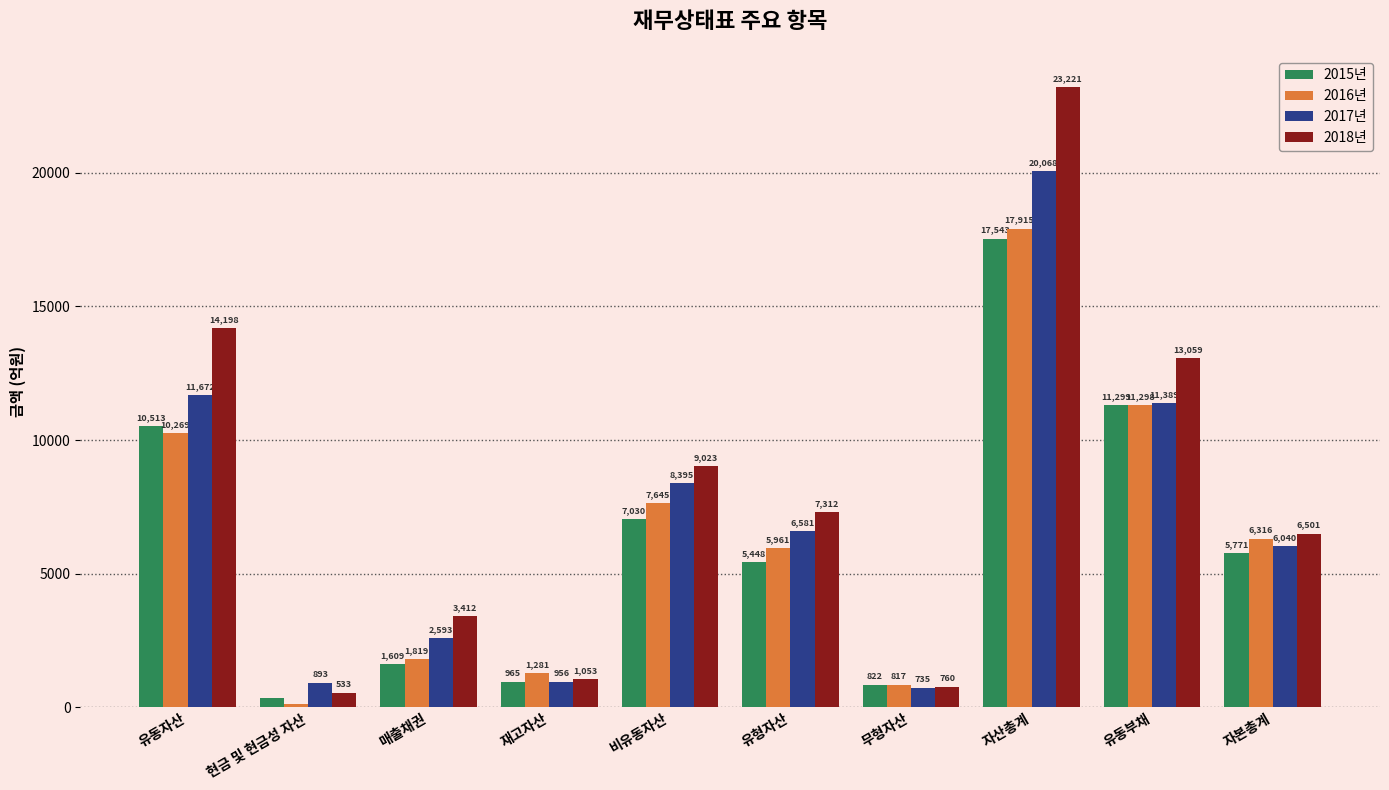

Which category has the lowest value across all series?

현금 및 현금성 자산